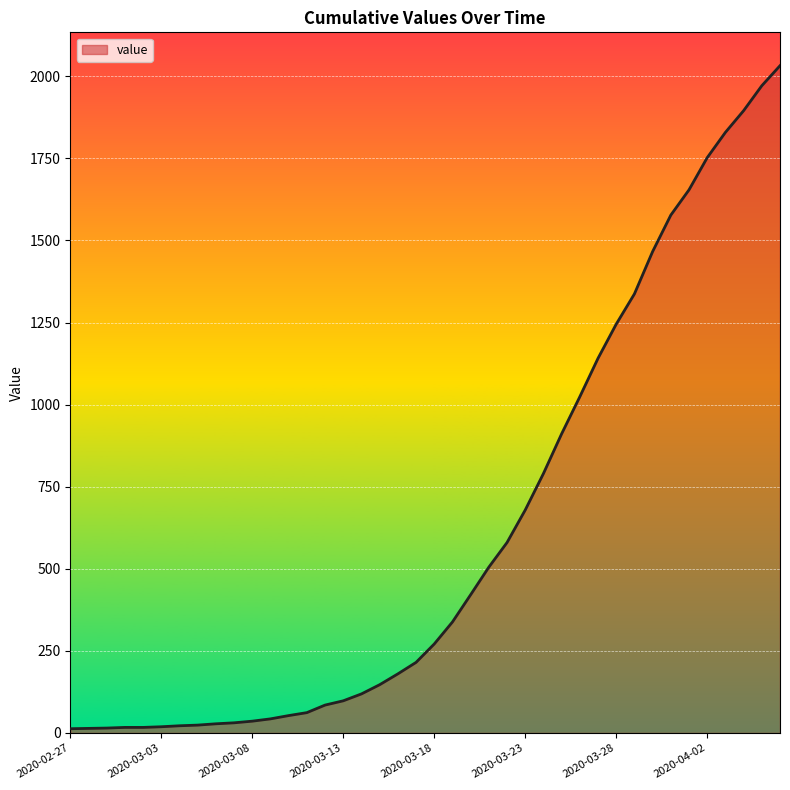

How many distinct data groups are displayed?

1